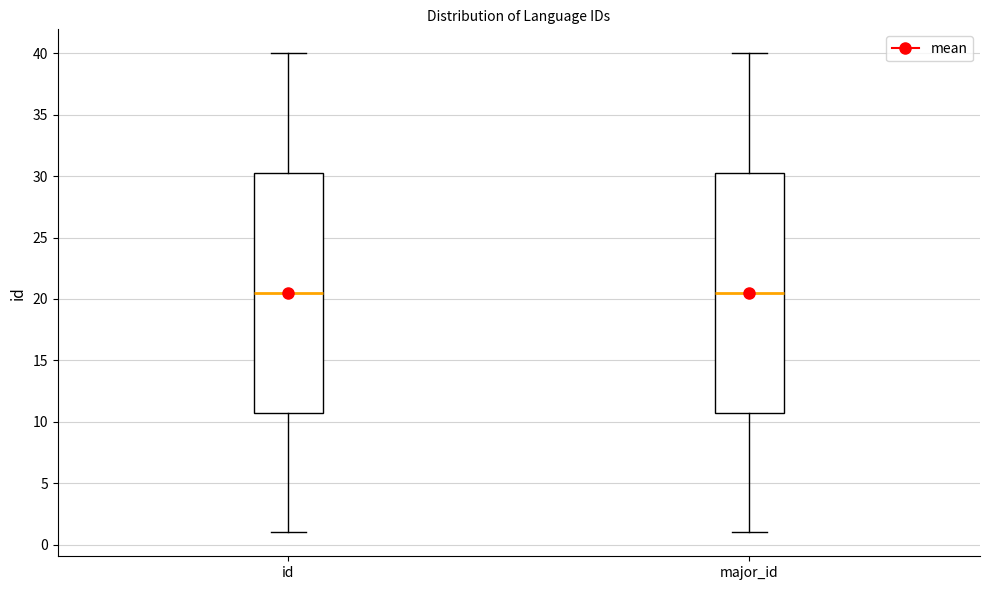

Reading left to right, read every box against the y-axis: the position of its median line, the range the box covers, and the ends of its whiskers. The values are not printed on the chart, so give them approximately, as read against the axis.

id: median 20.5, box 11.0 to 30.5, whiskers 1.0 to 40.0
major_id: median 20.5, box 11.0 to 30.5, whiskers 1.0 to 40.0